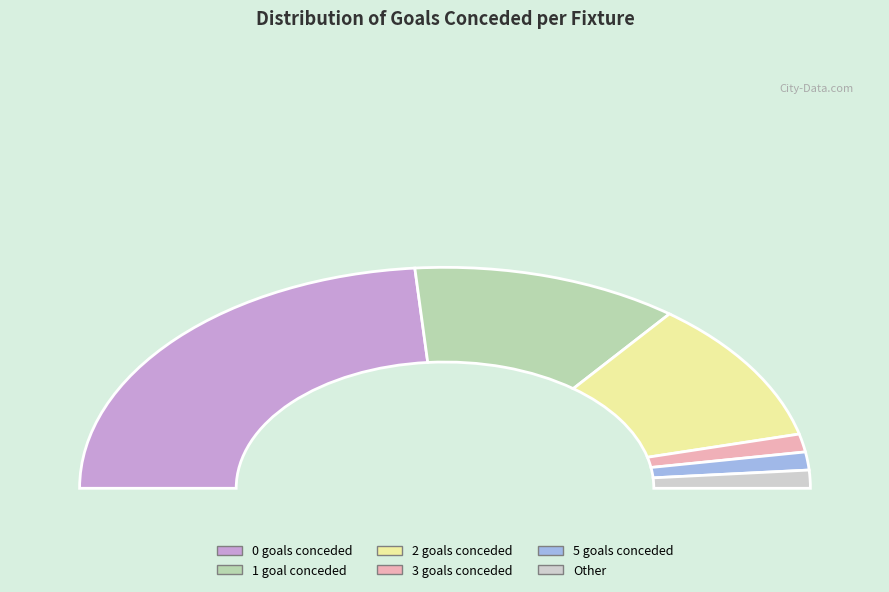

How many segments does this pie chart have?

6